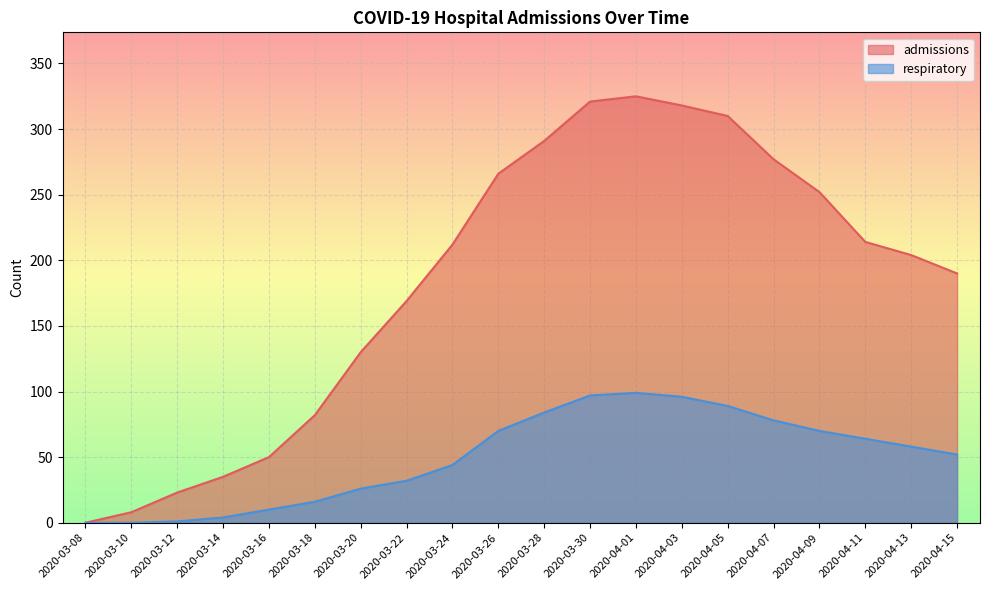

How many values in the admissions series exceed 212?

9